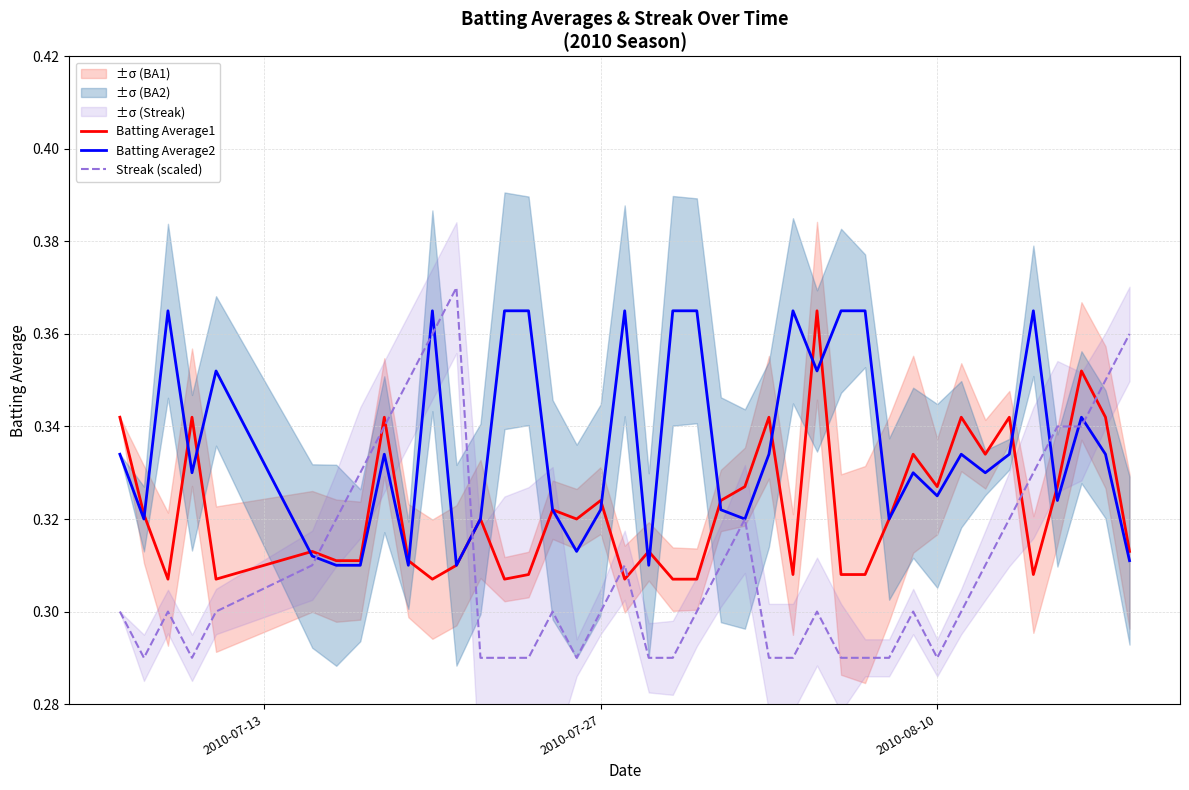

What are all the series names shown in the legend?

Batting Average1, Batting Average2, Streak (scaled)